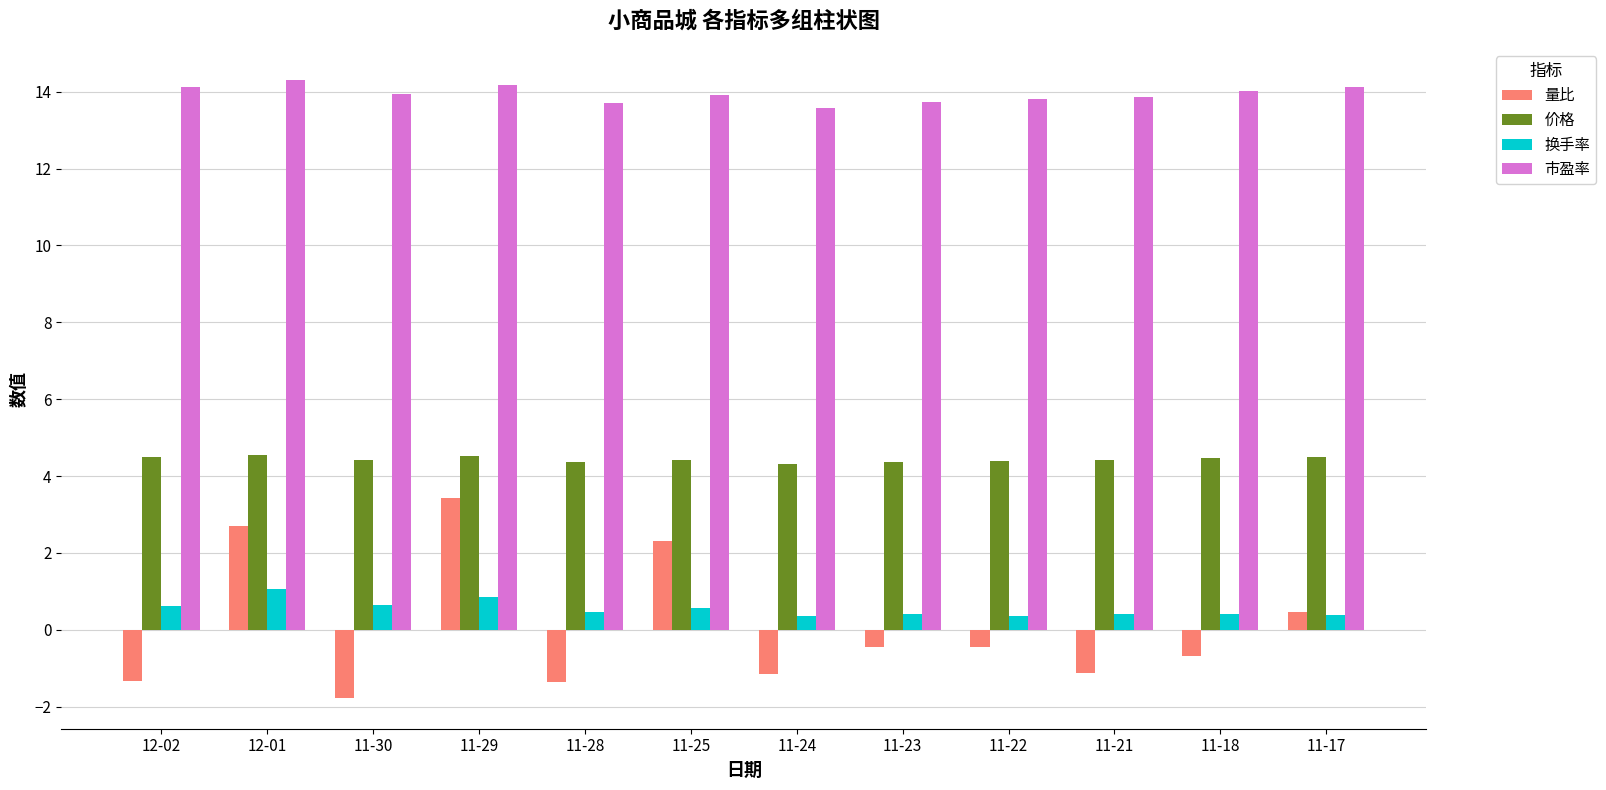

What is the difference between the maximum and minimum values in the 换手率 series?

0.7